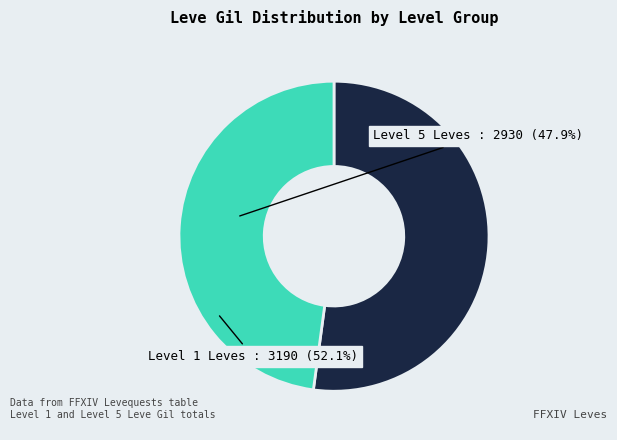

Is there a majority slice in this chart?

Yes